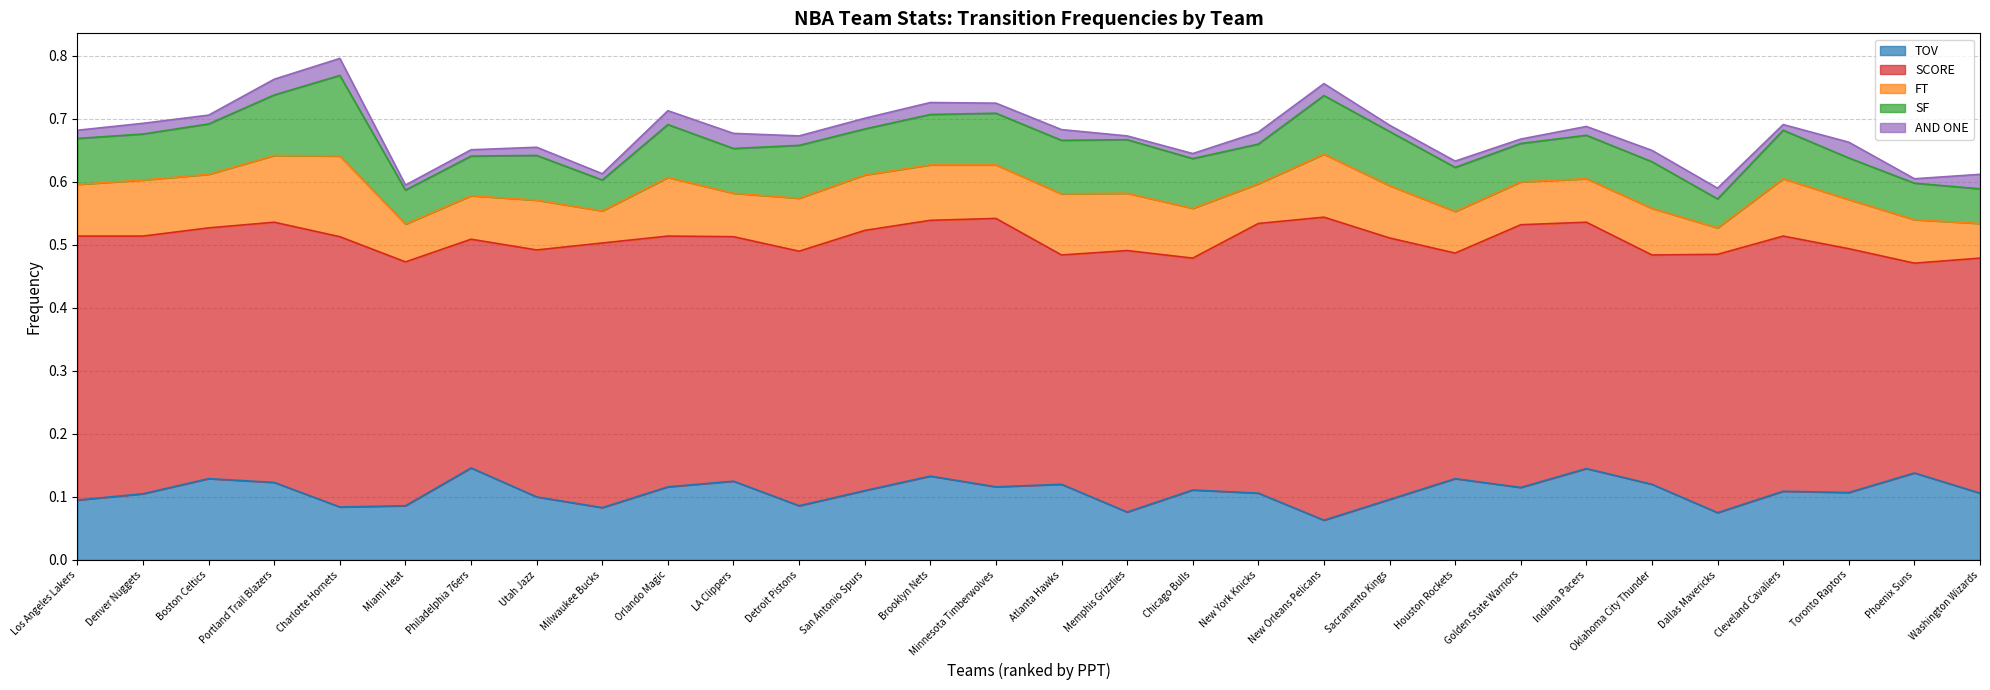

What is the approximate value of FT at Milwaukee Bucks?

0.1